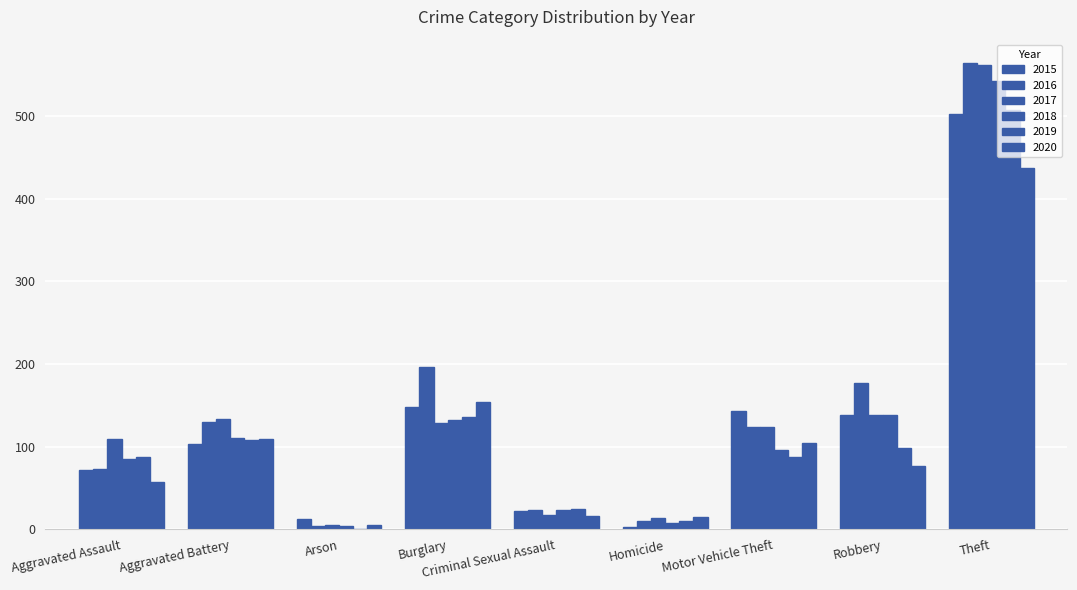

Between Aggravated Battery and Arson, which series saw the biggest shift?

2017